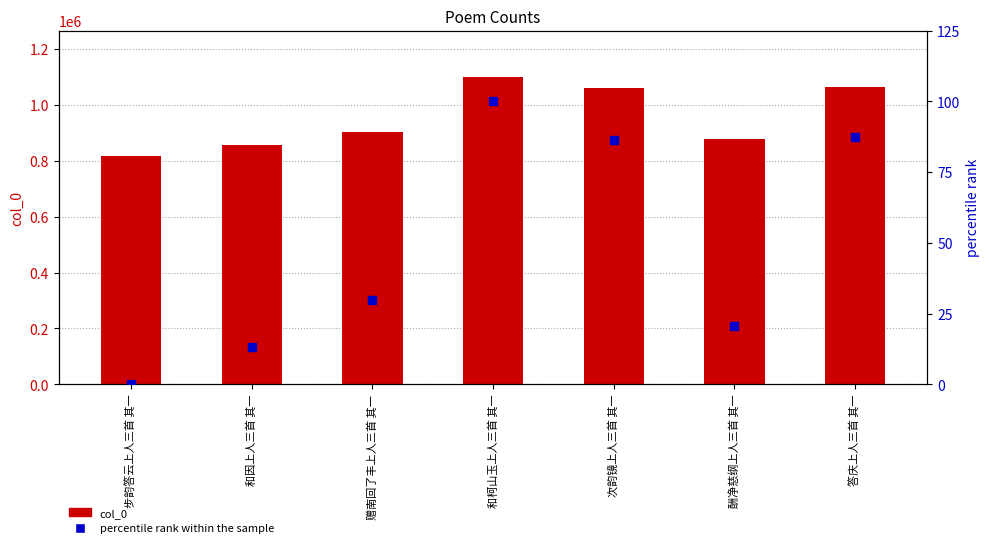

What is the maximum value shown in the chart?

1099703.0